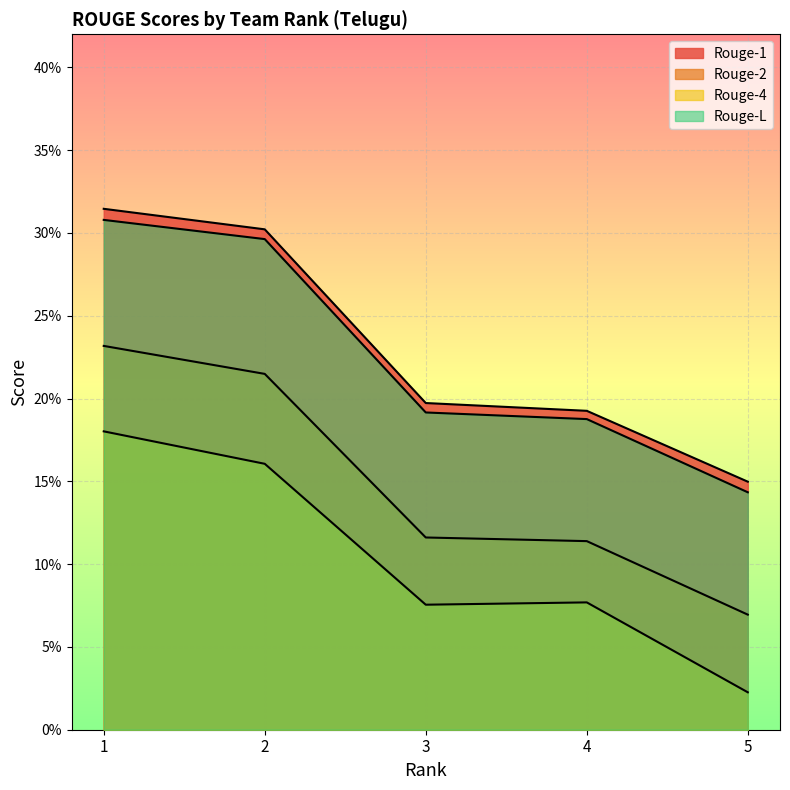

What is the average value of the Rouge-1 series?

0.2